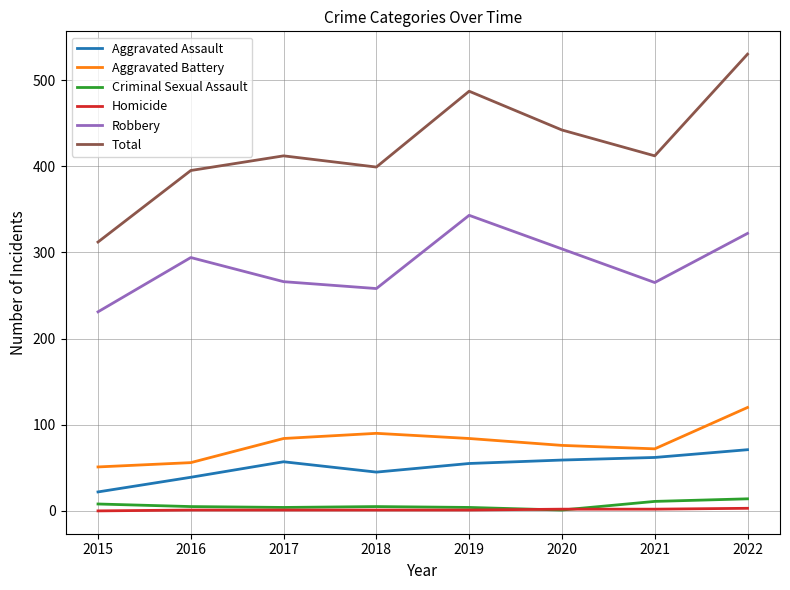

At which label does Robbery reach its peak?

2019